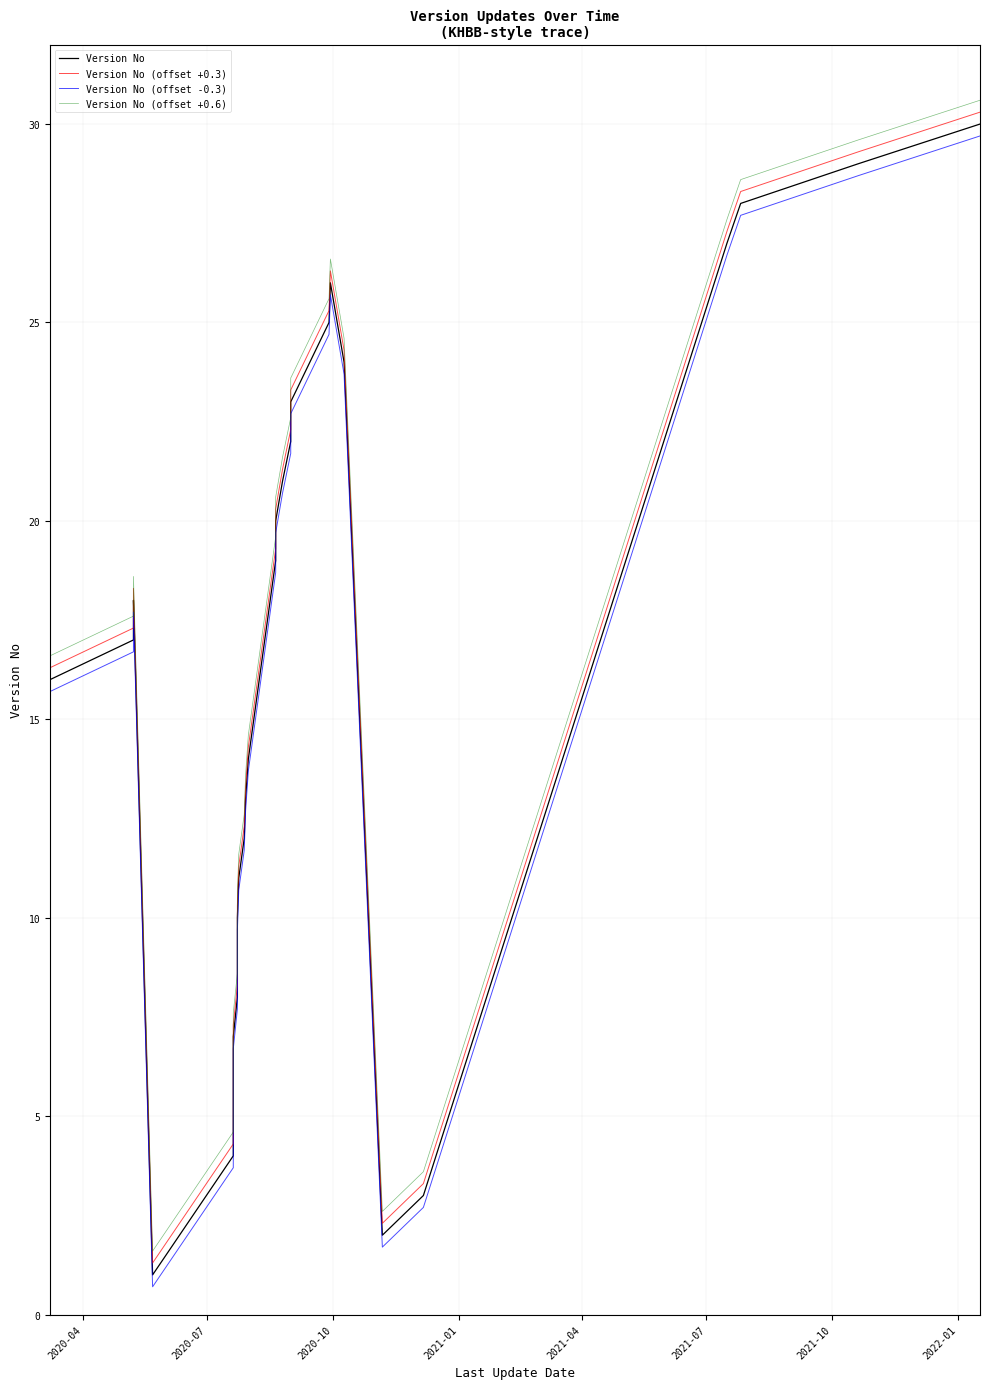

What is the sum of all Version No values?

465.0